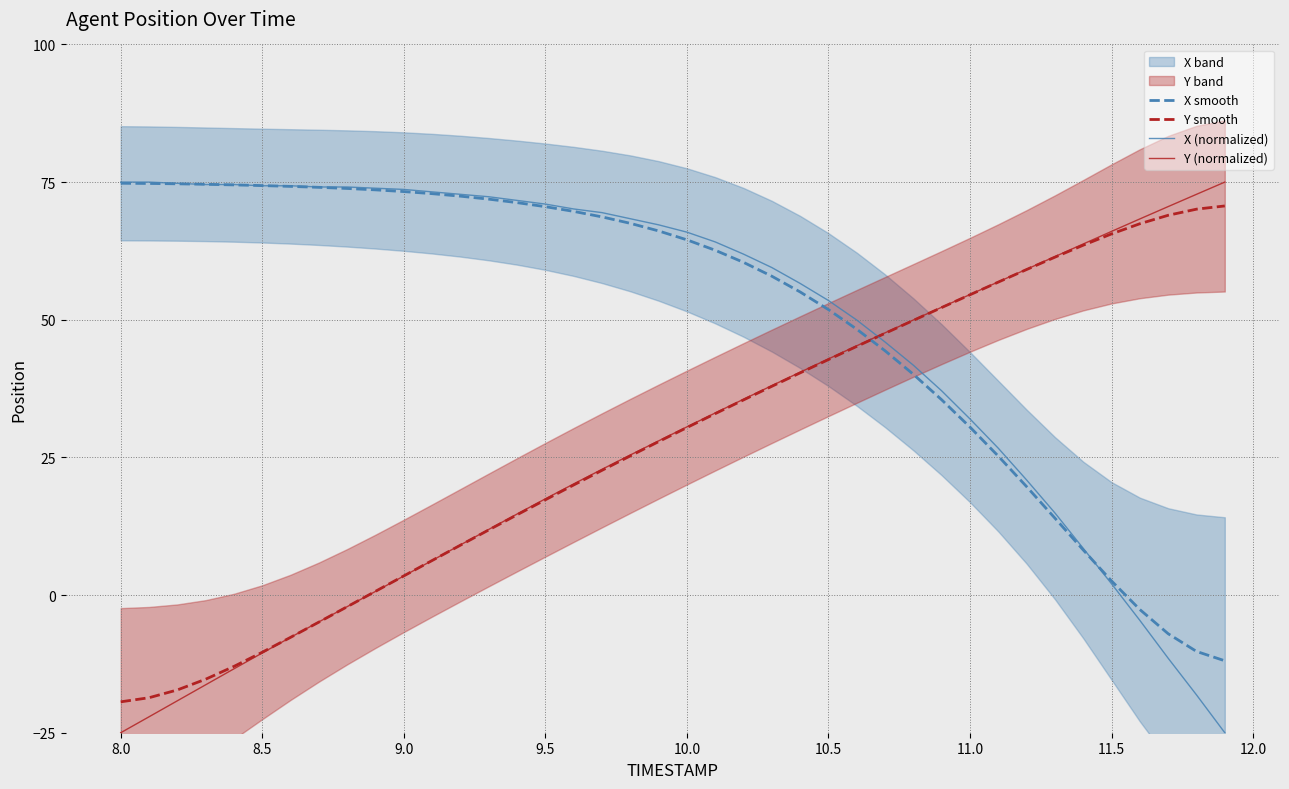

True or false: Y (normalized) has more than 0 interior local peaks.

False